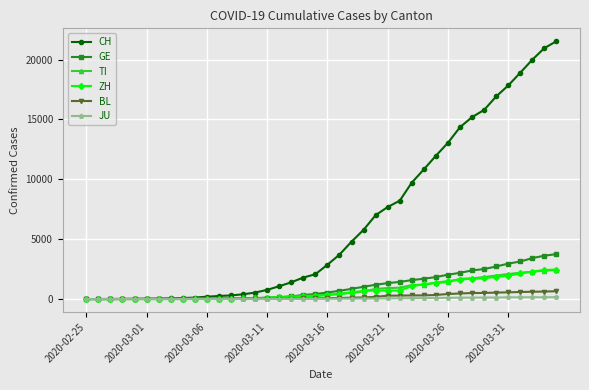

Which series has the largest total across all categories?

CH